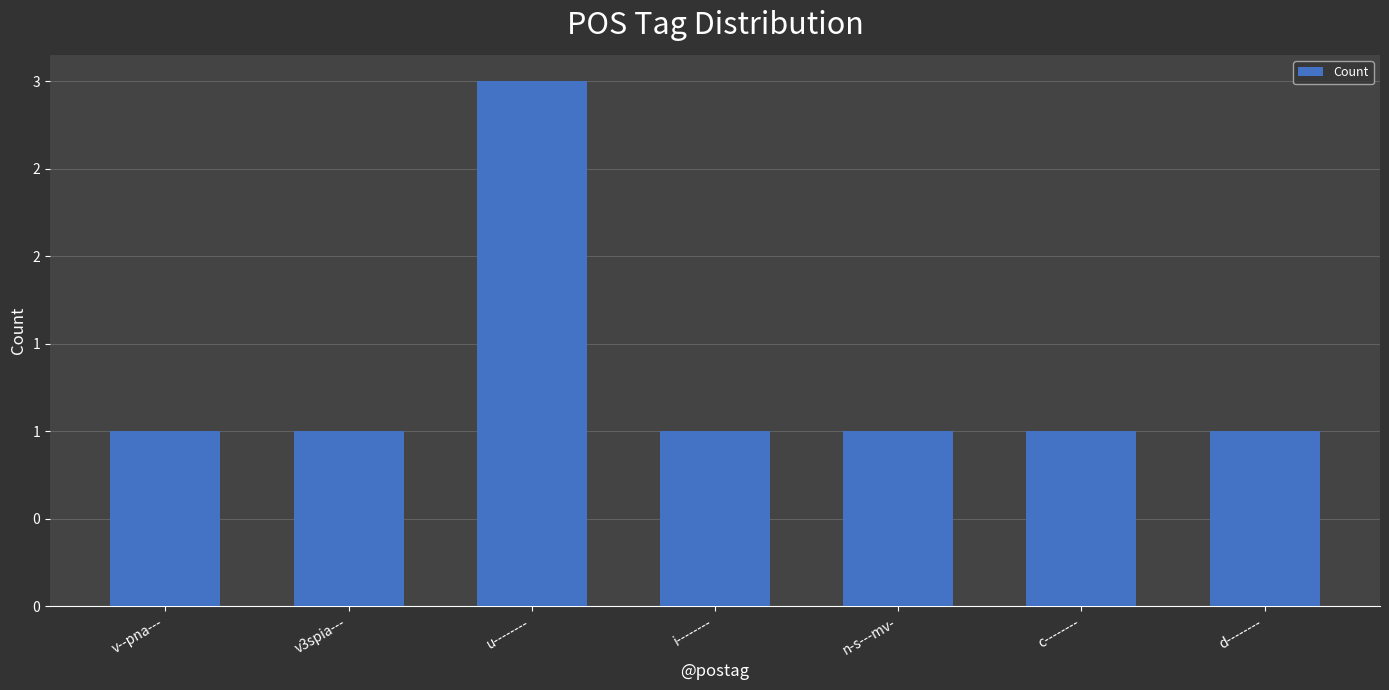

What is the value of the 7th bar from the left?

1